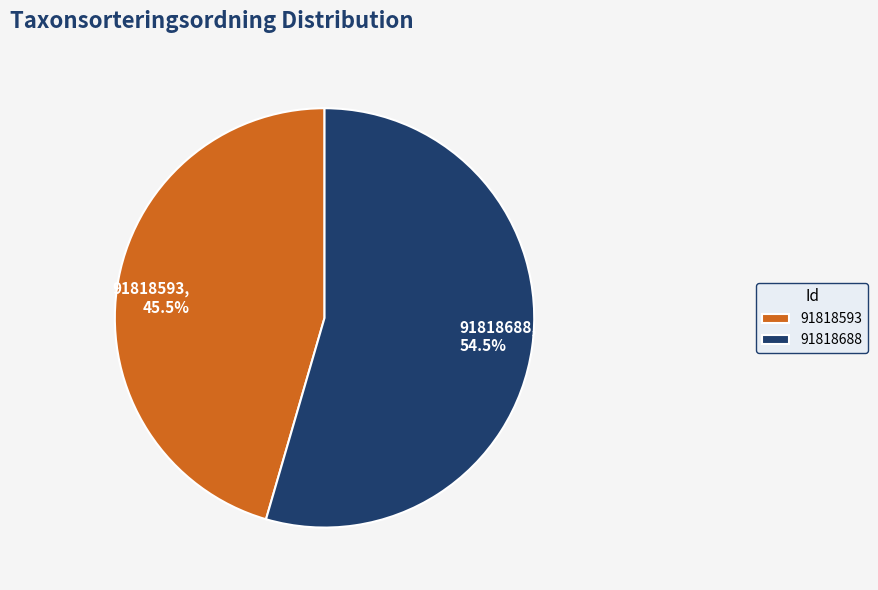

Approximately how many times larger is the value at 91818688 compared to 91818593?

1.2